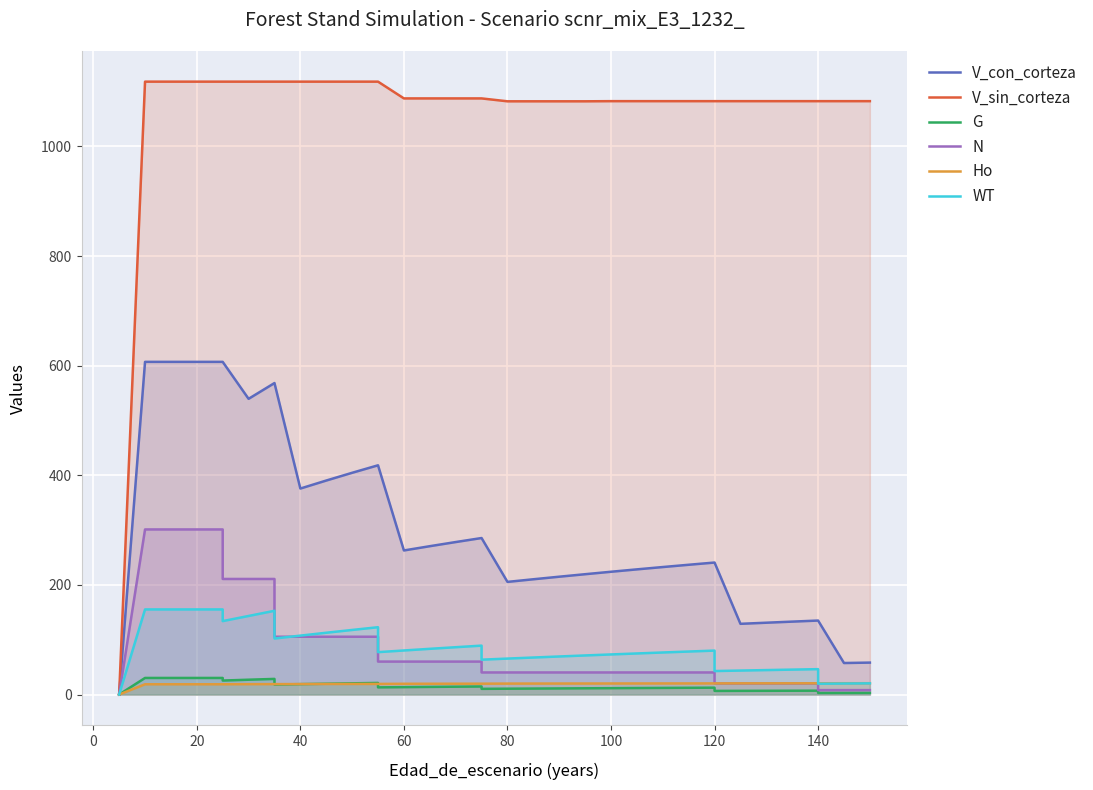

In G, how many points are lower than both neighbors (excluding endpoints)?

6